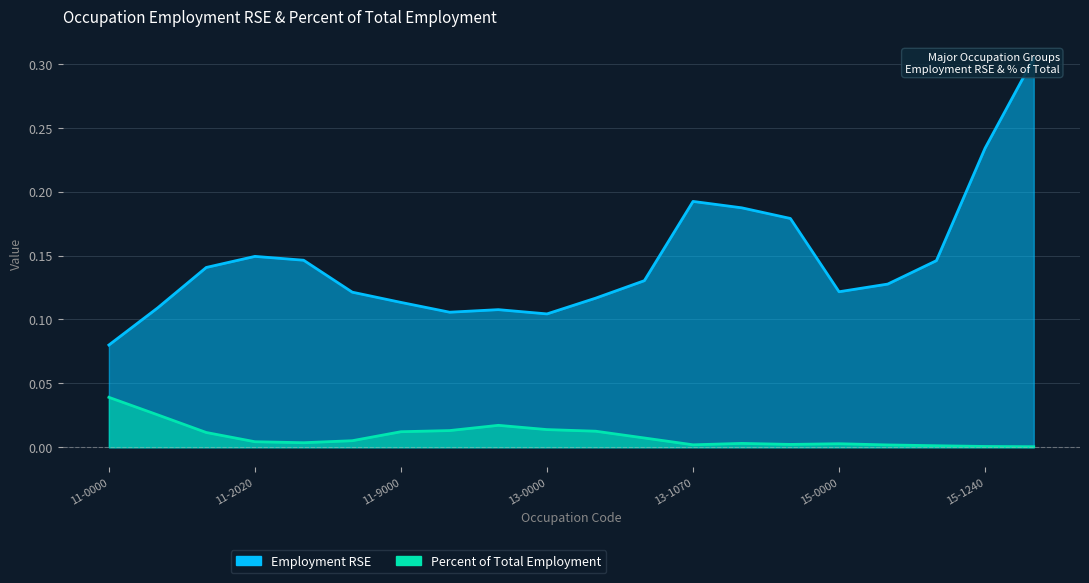

At which category does Employment RSE reach its first local peak?

11-2020